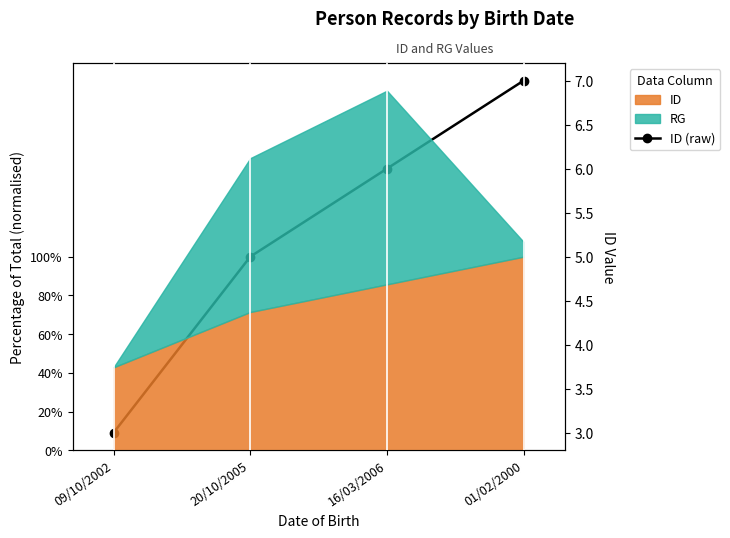

What is the maximum value shown in the chart?

7